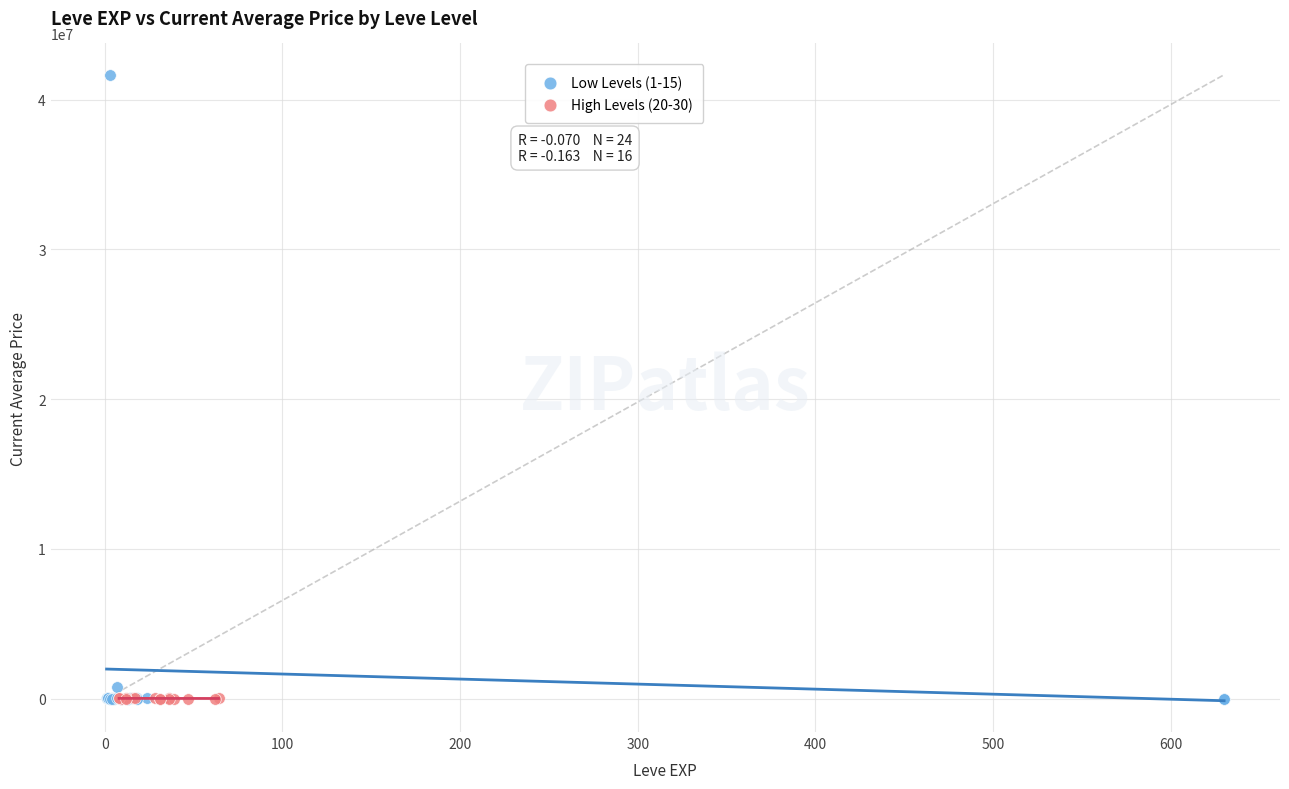

What are all the series names shown in the legend?

Low Levels (1-15), High Levels (20-30)